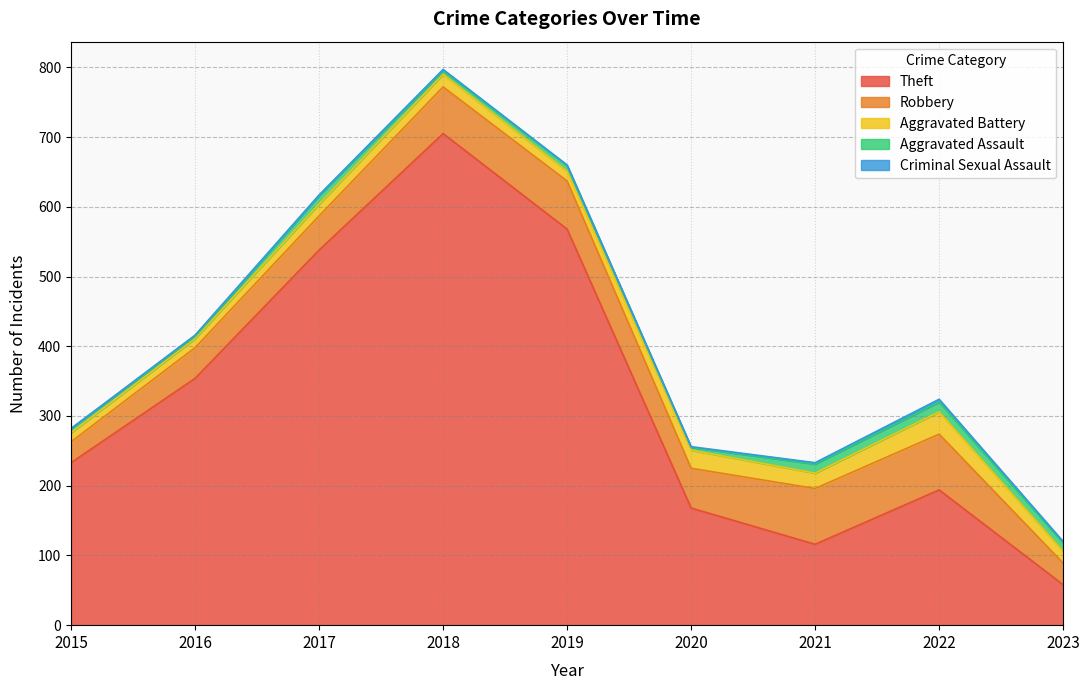

At 2021, list the series in order from largest to smallest.

Theft, Robbery, Aggravated Battery, Aggravated Assault, Criminal Sexual Assault